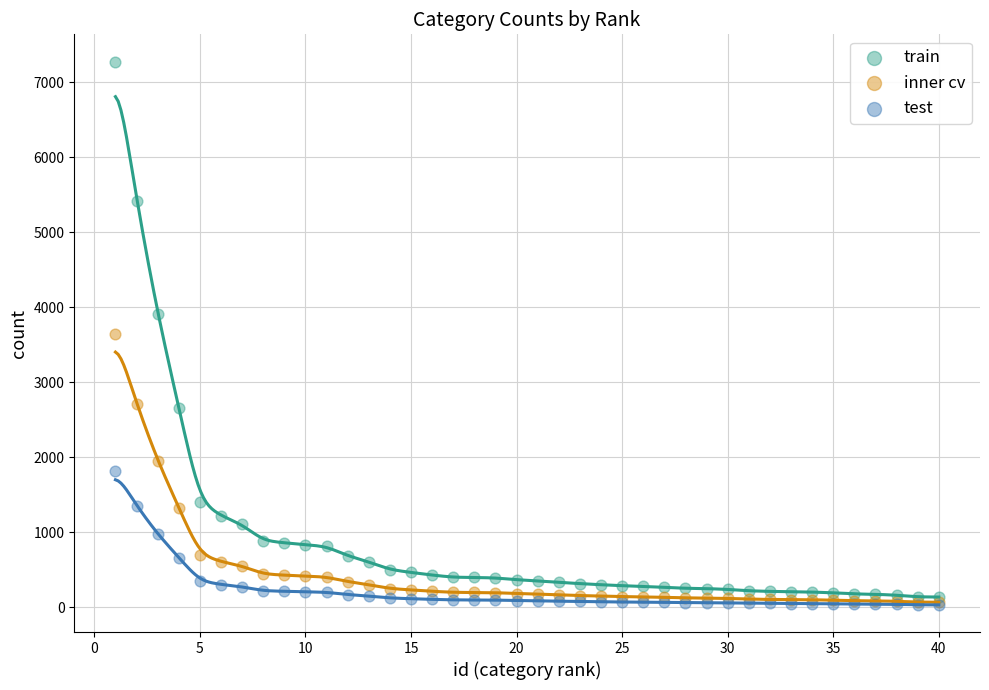

What are all the series names shown in the legend?

train, inner cv, test